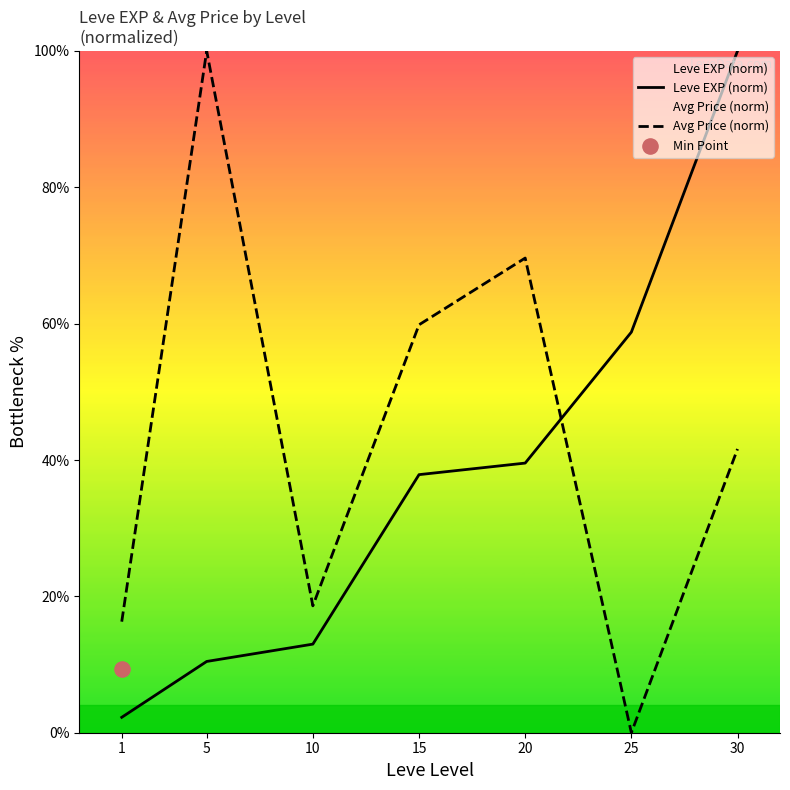

Which series contains the highest Y value?

Leve EXP (norm)